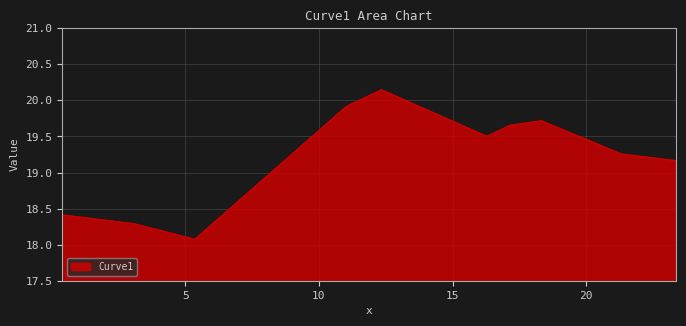

True or false: there are more than 1 points higher than both neighbors.

True